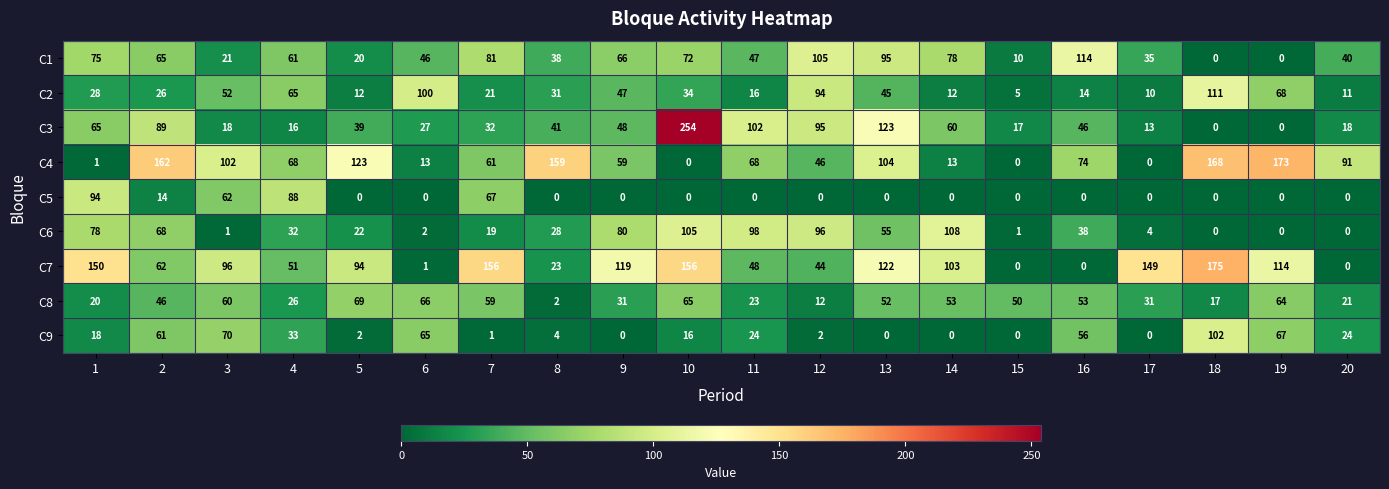

Rank the series at 5 from highest to lowest value.

C4, C7, C8, C3, C6, C1, C2, C9, C5